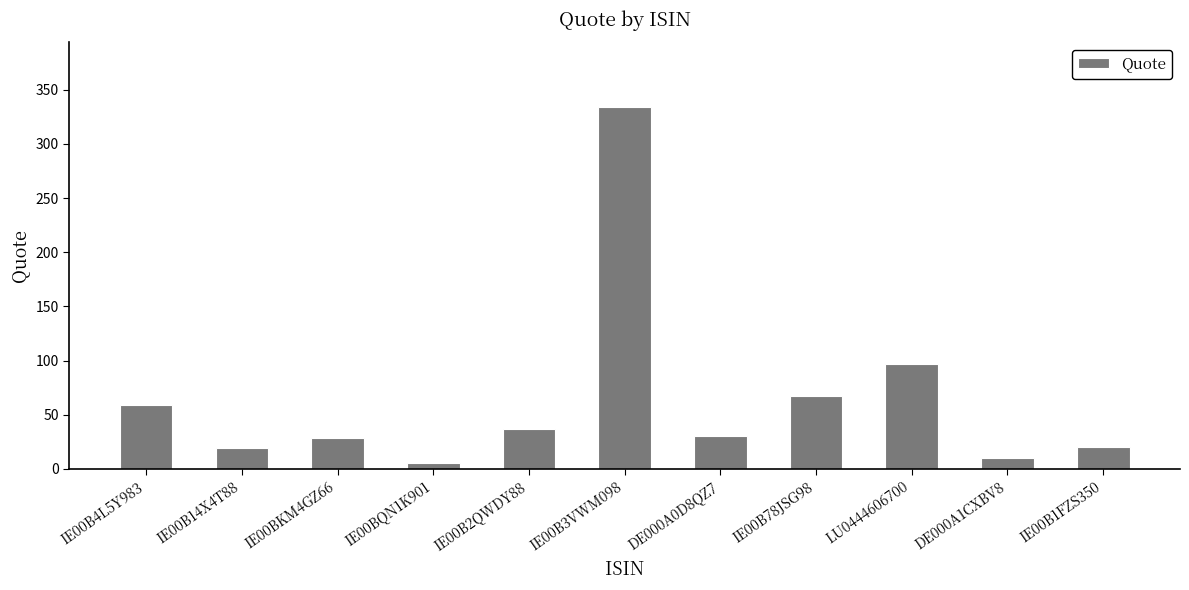

True or false: the data shows 36.5 at IE00B2QWDY88.

True